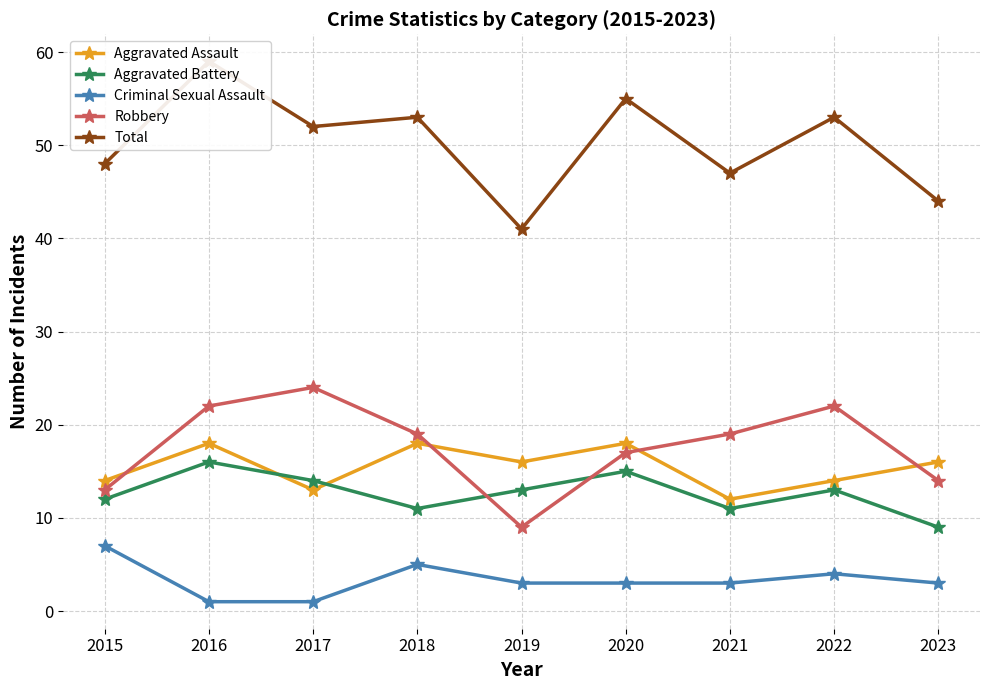

How many values in the Criminal Sexual Assault series exceed 3?

3